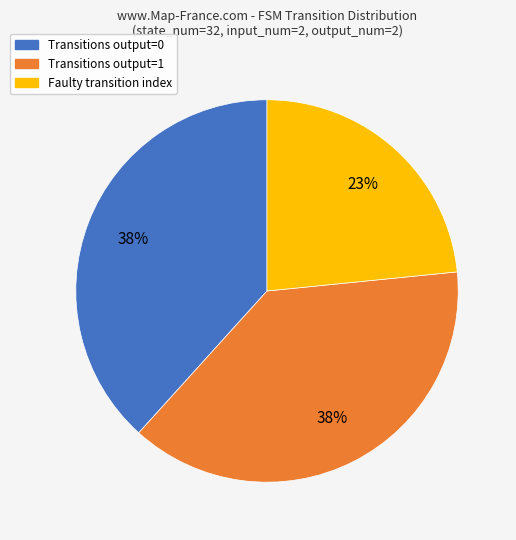

Is there any slice that represents more than half of the pie?

No